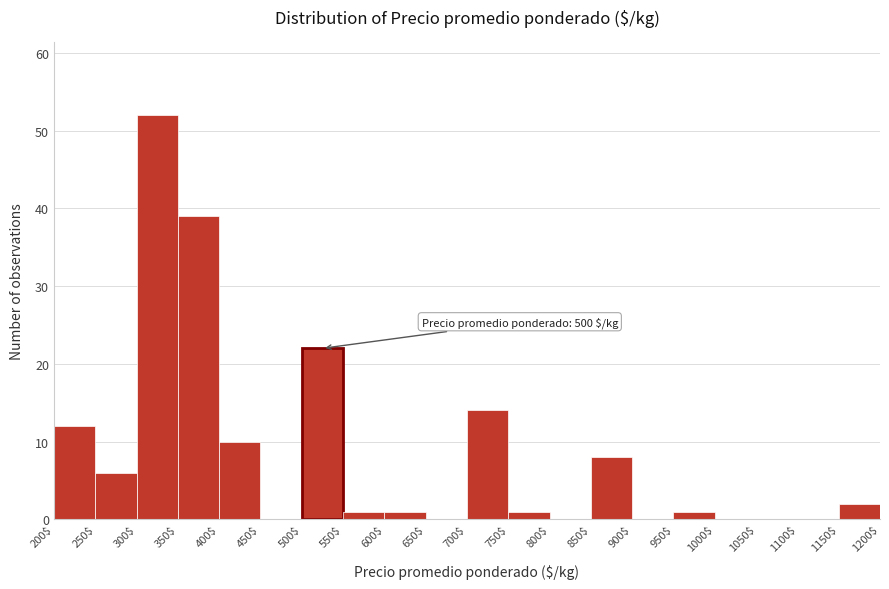

Over which range of the x-axis is the bar tallest?

300$ to 350$